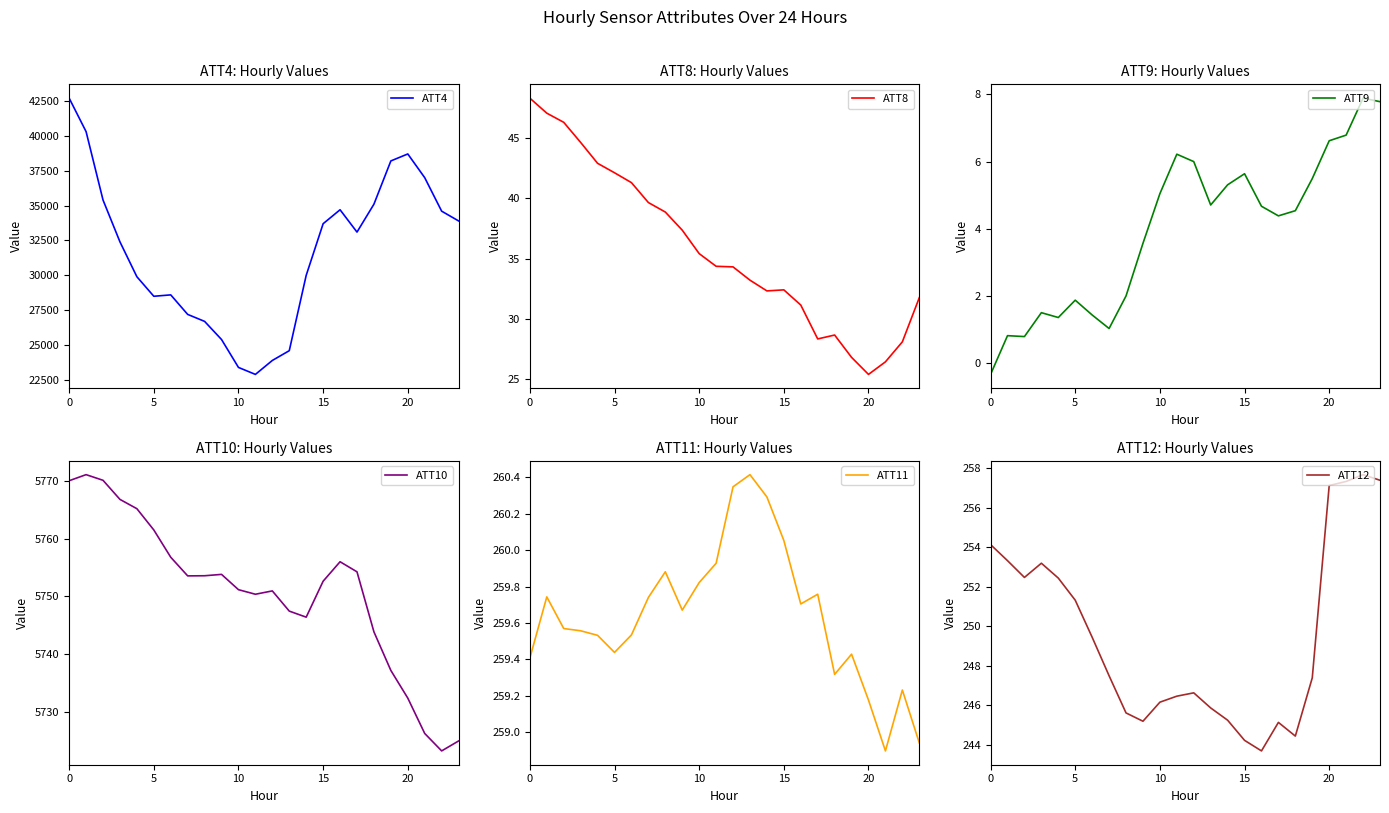

True or false: ATT11 has more than 1 points higher than both neighbors.

True